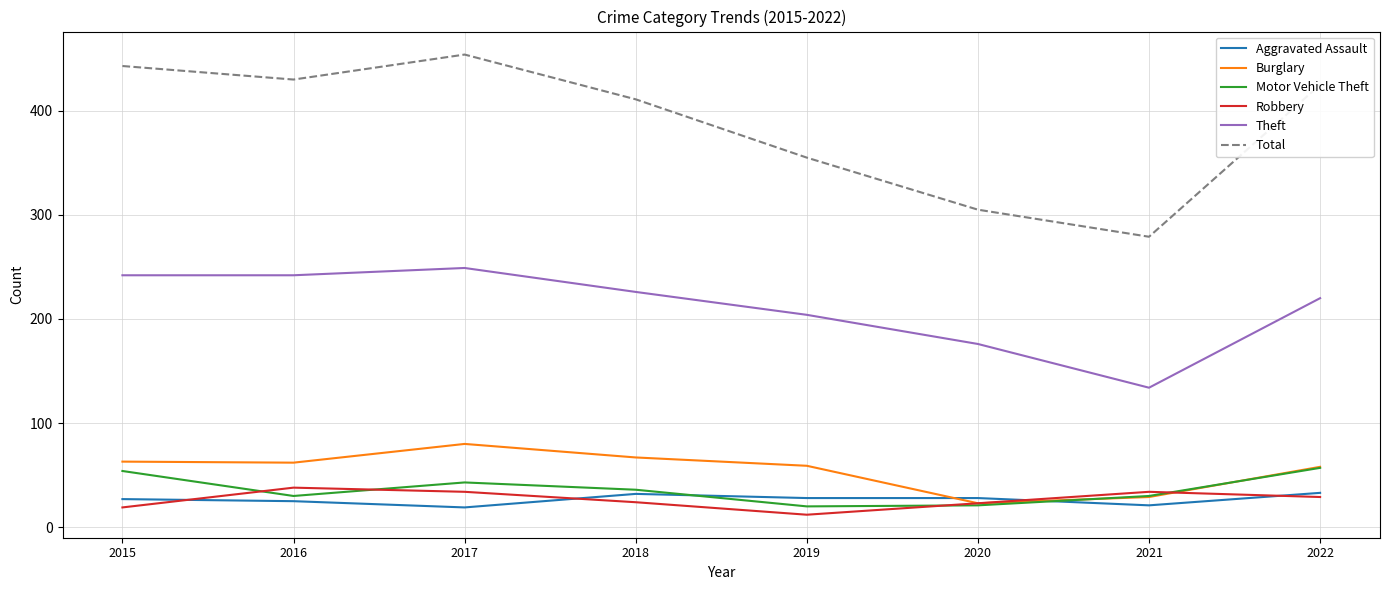

Count the number of data series in this chart.

6